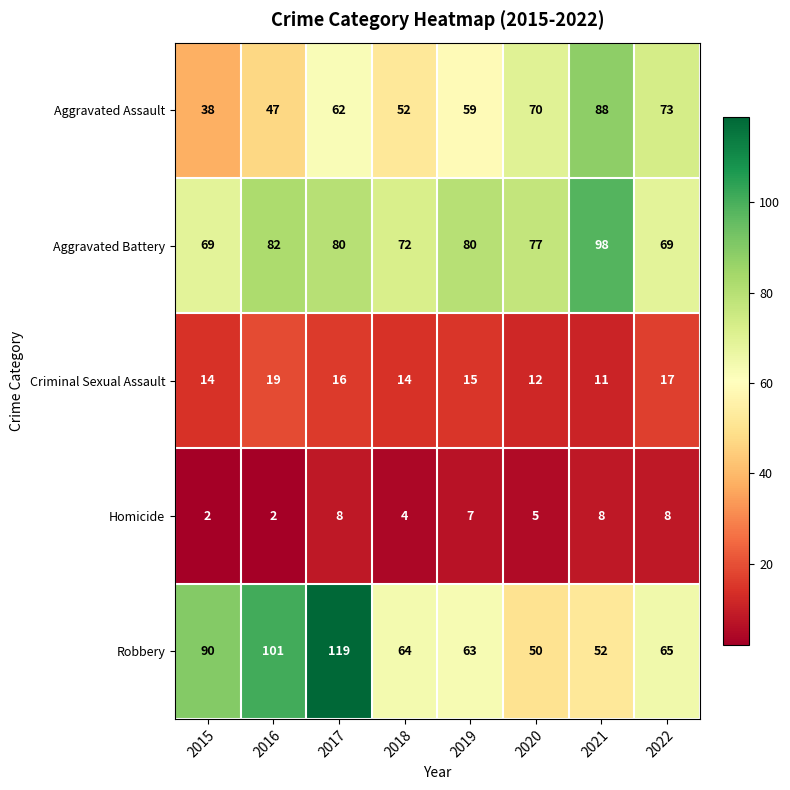

The Aggravated Assault series shows 20 at 2022. True or false?

False